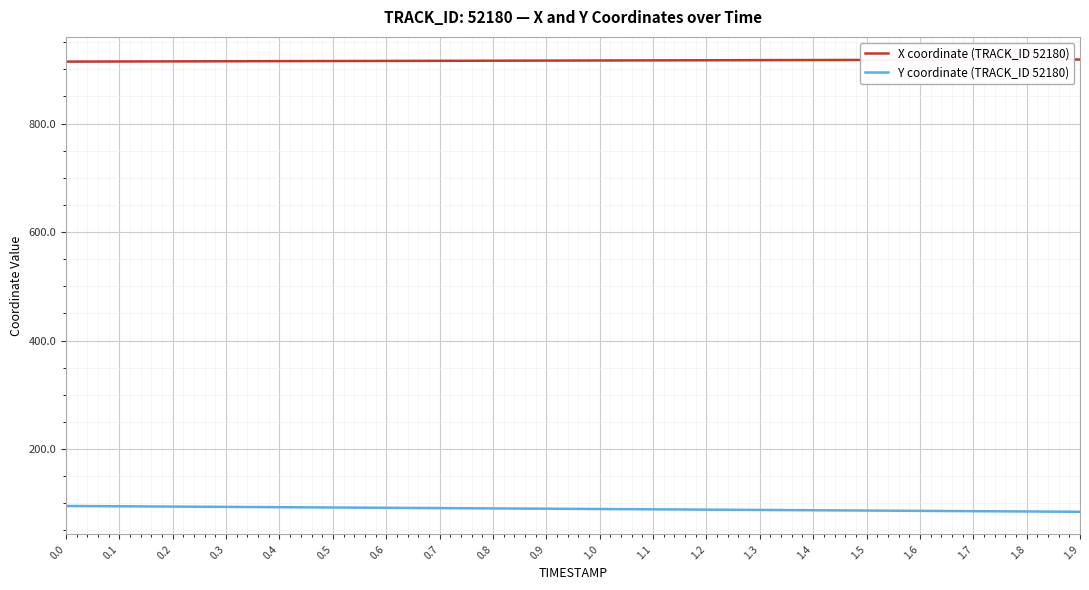

What is the approximate value of X coordinate (TRACK_ID 52180) at 0.4?

914.9